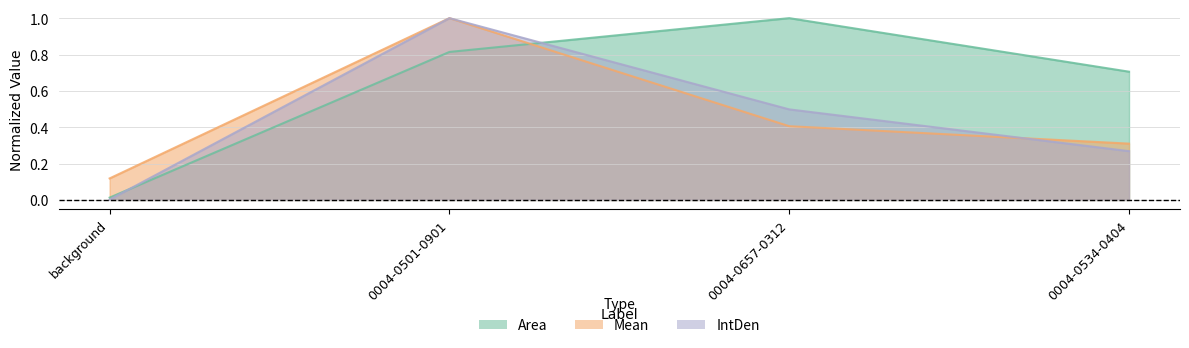

Reading right to left, what are all the values shown in this chart?

Area: 0004-0534-0404=0.7	0004-0657-0312=1.0	0004-0501-0901=0.8	background=0.0
Mean: 0004-0534-0404=0.3	0004-0657-0312=0.4	0004-0501-0901=1.0	background=0.1
IntDen: 0004-0534-0404=0.3	0004-0657-0312=0.5	0004-0501-0901=1.0	background=0.0